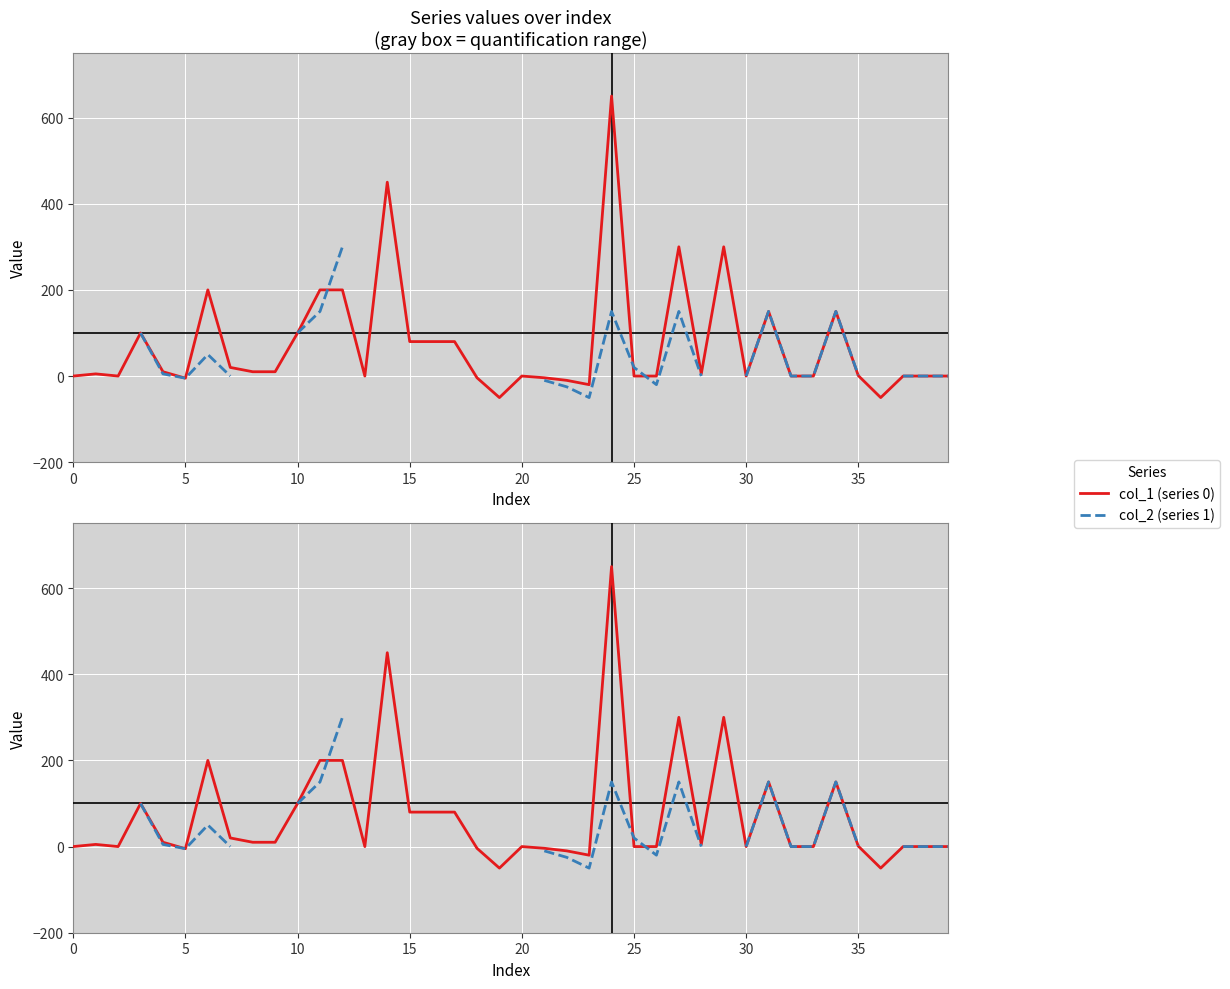

At which label does col_1 (series 0) reach its peak?

24